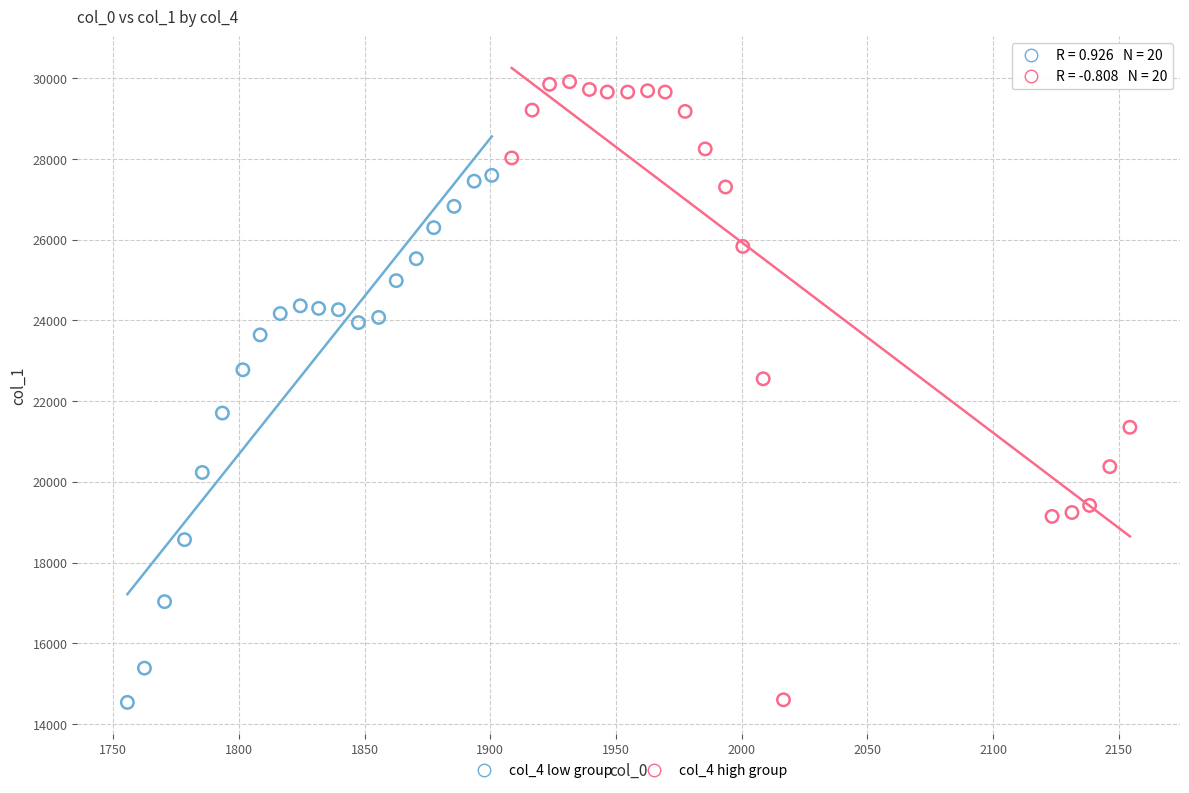

Which series reaches the maximum Y coordinate?

col_4 high group